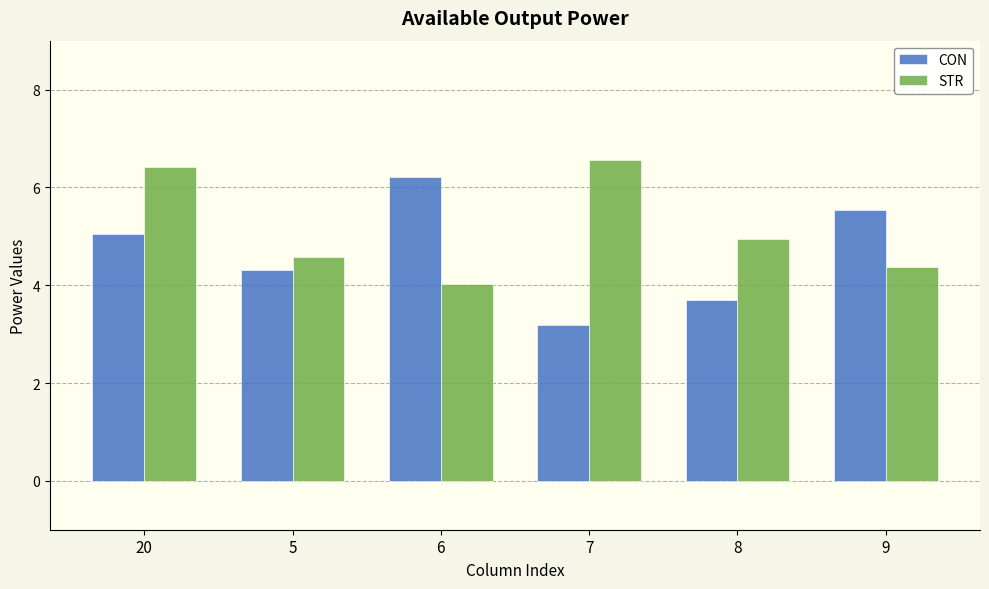

At how many categories does at least one series exceed 6?

3